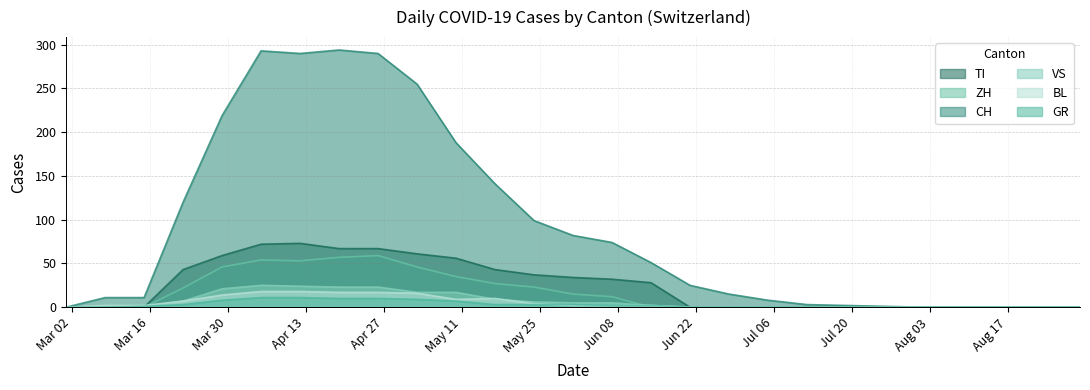

True or false: VS and CH cross at least once.

False